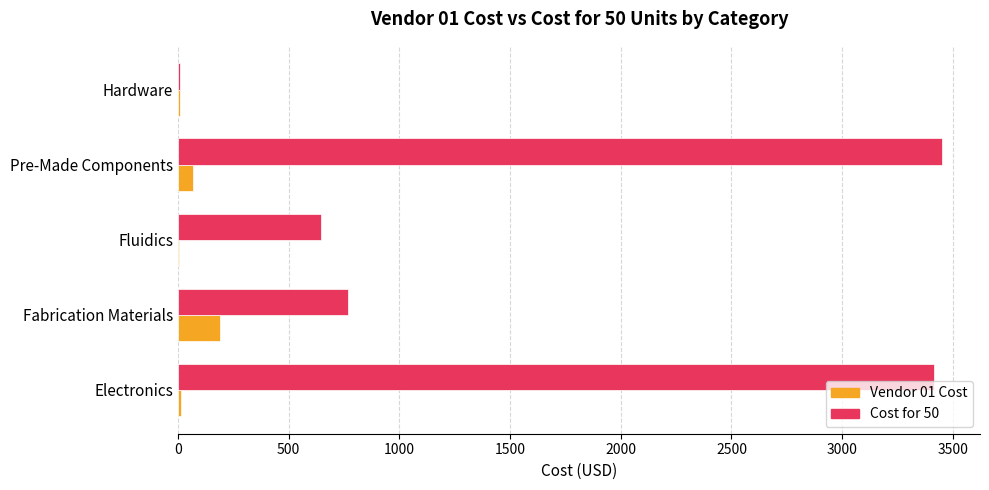

Which series has the largest total across all categories?

Cost for 50